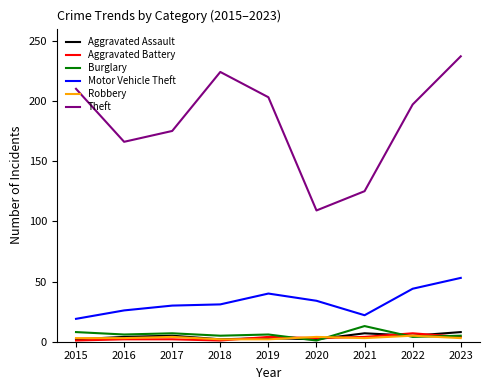

Does the chart display data point markers on the line(s)?

No